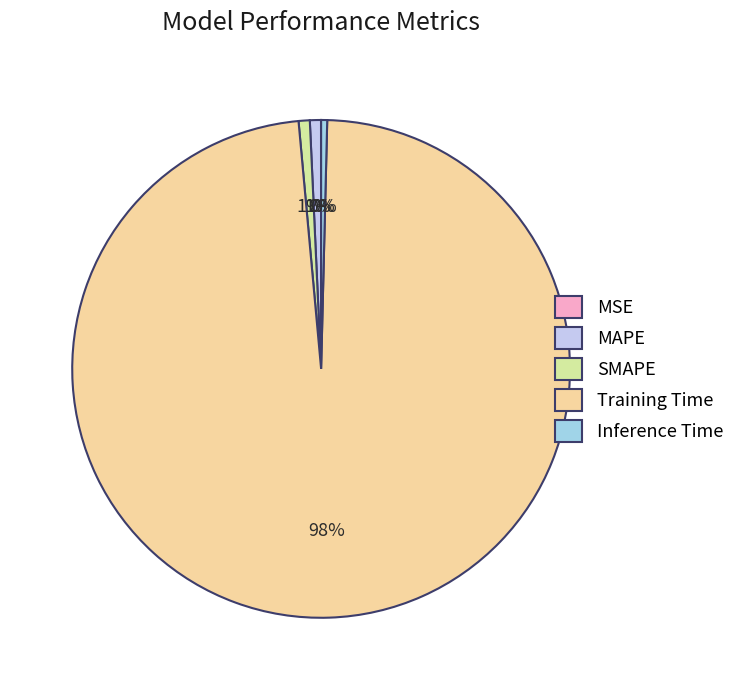

What is the largest slice in the pie chart?

Training Time